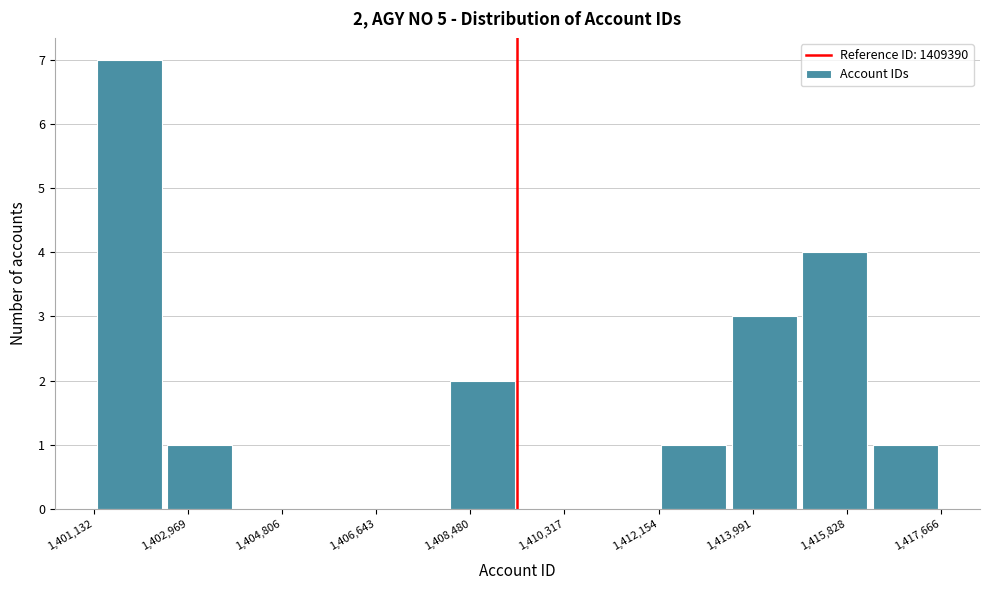

Over which range of the x-axis is the bar tallest?

1401200 to 1402600